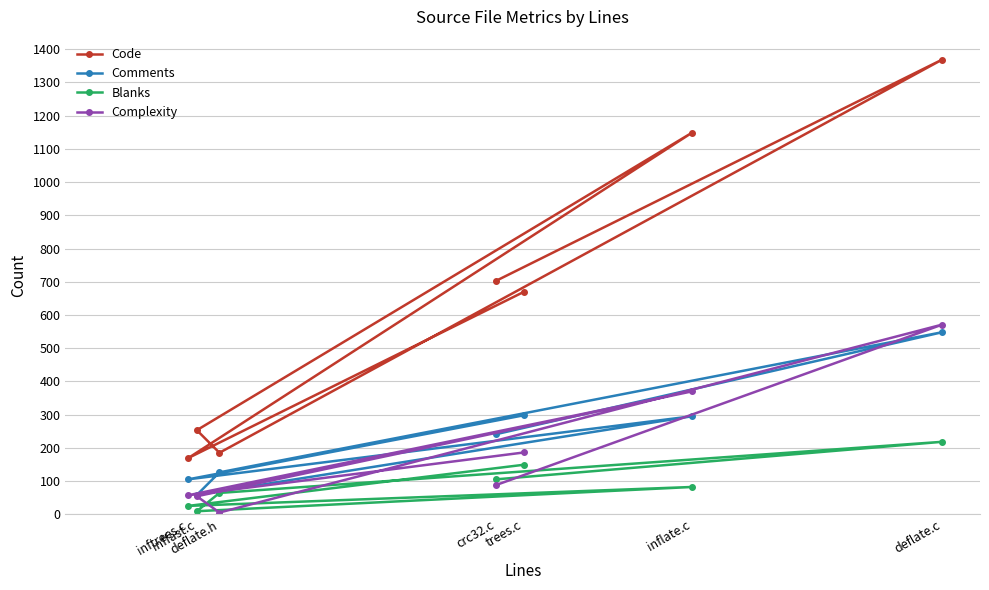

What are all the series names shown in the legend?

Code, Comments, Blanks, Complexity